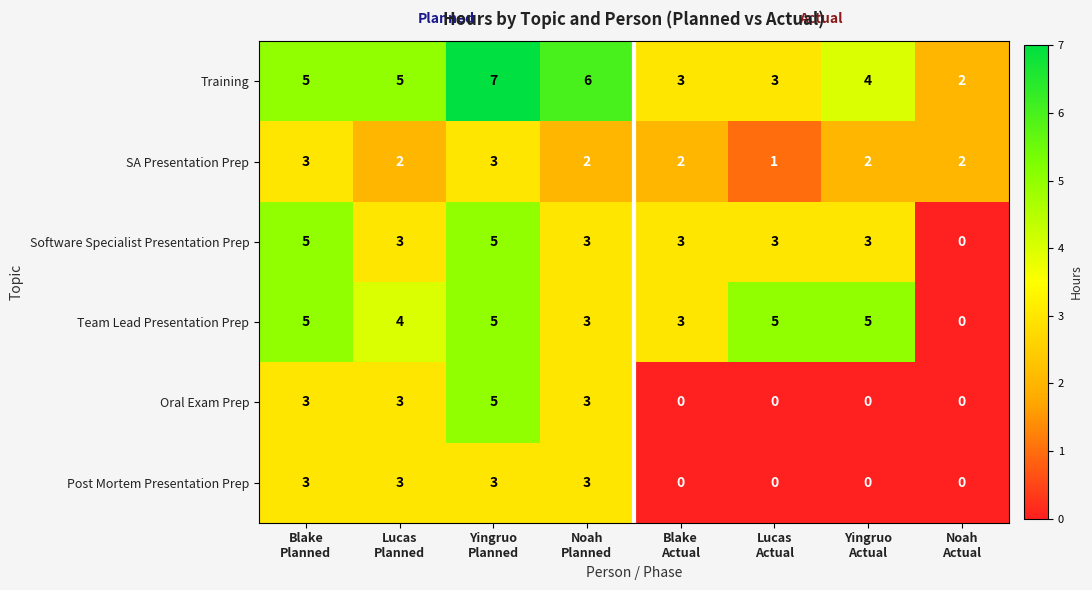

What is the difference between the maximum and second lowest values in the Post Mortem Presentation Prep series?

3